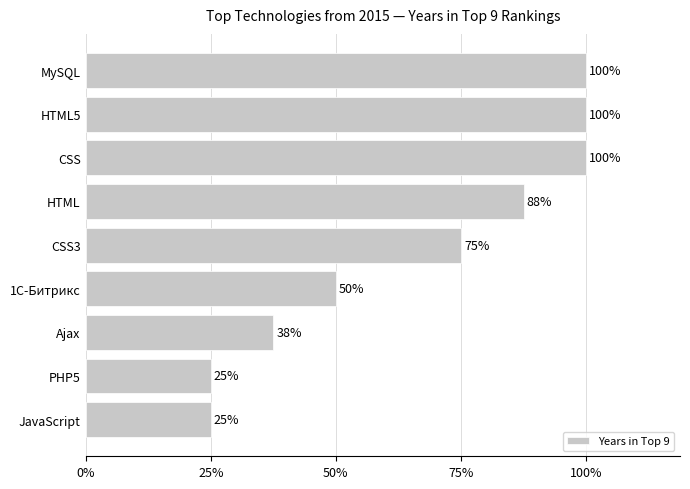

Are the bars horizontal?

Yes